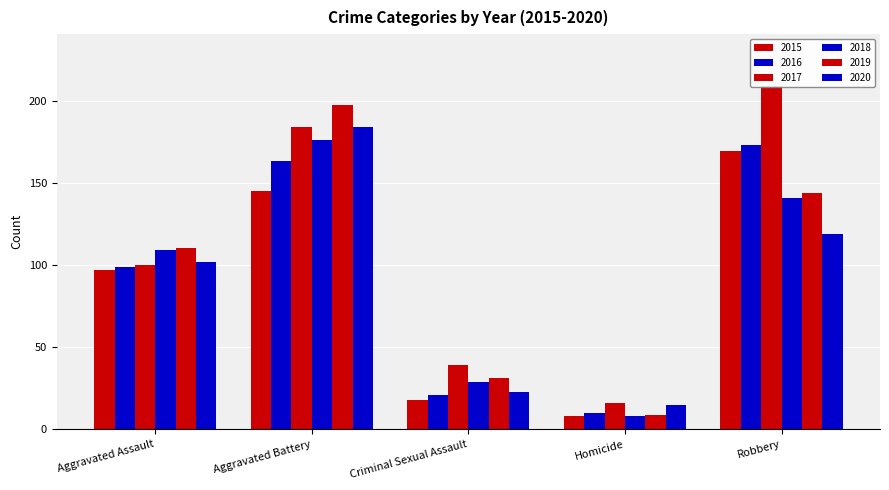

At which category is the sum across all series the highest?

Aggravated Battery